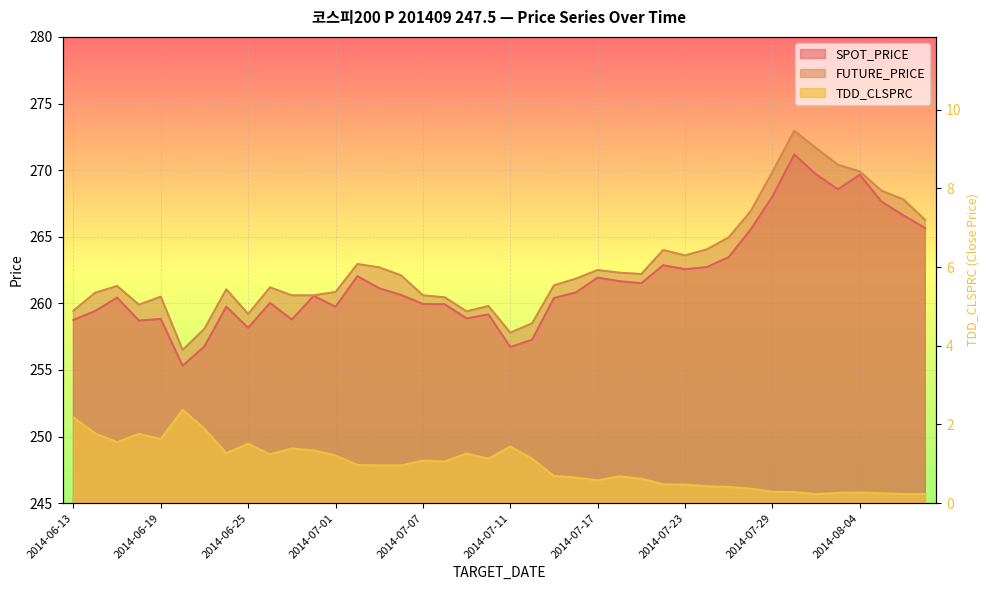

Reading left to right, transcribe all the data shown in this chart.

SPOT_PRICE: 2014-06-13=258.8	2014-06-16=259.4	2014-06-17=260.4	2014-06-18=258.7	2014-06-19=258.8	2014-06-20=255.3	2014-06-23=256.8	2014-06-24=259.8	2014-06-25=258.2	2014-06-26=260.0	2014-06-27=258.8	2014-06-30=260.6	2014-07-01=259.7	2014-07-02=262.0	2014-07-03=261.1	2014-07-04=260.6	2014-07-07=259.9	2014-07-08=259.9	2014-07-09=258.9	2014-07-10=259.2	2014-07-11=256.7	2014-07-14=257.3	2014-07-15=260.4	2014-07-16=260.8	2014-07-17=261.9	2014-07-18=261.7	2014-07-21=261.5	2014-07-22=262.9	2014-07-23=262.6	2014-07-24=262.7	2014-07-25=263.5	2014-07-28=265.5	2014-07-29=268.0	2014-07-30=271.2	2014-07-31=269.7	2014-08-01=268.6	2014-08-04=269.6	2014-08-05=267.6	2014-08-06=266.6	2014-08-07=265.6
FUTURE_PRICE: 2014-06-13=259.4	2014-06-16=260.8	2014-06-17=261.3	2014-06-18=259.9	2014-06-19=260.5	2014-06-20=256.5	2014-06-23=258.1	2014-06-24=261.1	2014-06-25=259.2	2014-06-26=261.2	2014-06-27=260.6	2014-06-30=260.6	2014-07-01=260.9	2014-07-02=262.9	2014-07-03=262.7	2014-07-04=262.1	2014-07-07=260.6	2014-07-08=260.4	2014-07-09=259.4	2014-07-10=259.8	2014-07-11=257.8	2014-07-14=258.5	2014-07-15=261.4	2014-07-16=261.9	2014-07-17=262.5	2014-07-18=262.3	2014-07-21=262.2	2014-07-22=264.0	2014-07-23=263.6	2014-07-24=264.1	2014-07-25=264.9	2014-07-28=266.9	2014-07-29=269.9	2014-07-30=272.9	2014-07-31=271.6	2014-08-01=270.4	2014-08-04=269.9	2014-08-05=268.4	2014-08-06=267.8	2014-08-07=266.2
TDD_CLSPRC: 2014-06-13=2.2	2014-06-16=1.8	2014-06-17=1.6	2014-06-18=1.8	2014-06-19=1.6	2014-06-20=2.4	2014-06-23=1.9	2014-06-24=1.3	2014-06-25=1.5	2014-06-26=1.2	2014-06-27=1.4	2014-06-30=1.3	2014-07-01=1.2	2014-07-02=1.0	2014-07-03=1.0	2014-07-04=1.0	2014-07-07=1.1	2014-07-08=1.1	2014-07-09=1.3	2014-07-10=1.1	2014-07-11=1.4	2014-07-14=1.1	2014-07-15=0.7	2014-07-16=0.7	2014-07-17=0.6	2014-07-18=0.7	2014-07-21=0.6	2014-07-22=0.5	2014-07-23=0.5	2014-07-24=0.4	2014-07-25=0.4	2014-07-28=0.4	2014-07-29=0.3	2014-07-30=0.3	2014-07-31=0.2	2014-08-01=0.3	2014-08-04=0.3	2014-08-05=0.2	2014-08-06=0.2	2014-08-07=0.2